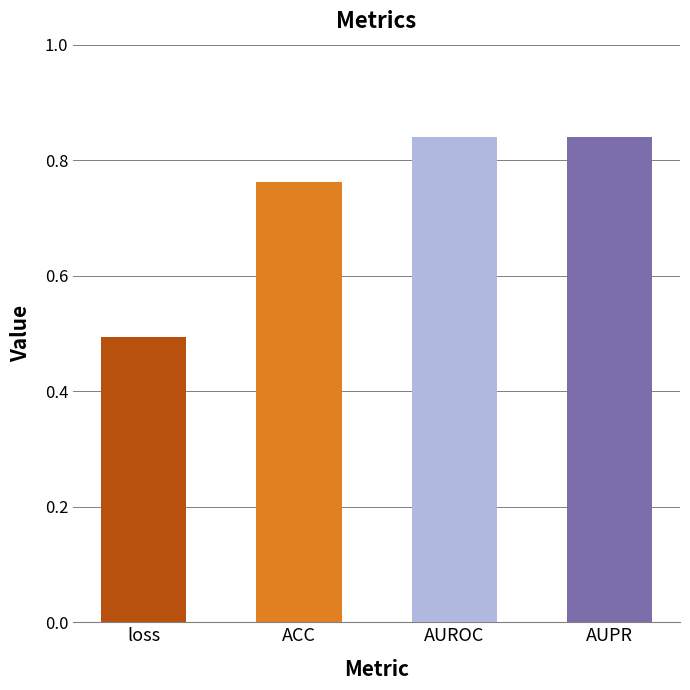

What is the difference between the second highest and minimum values?

0.3